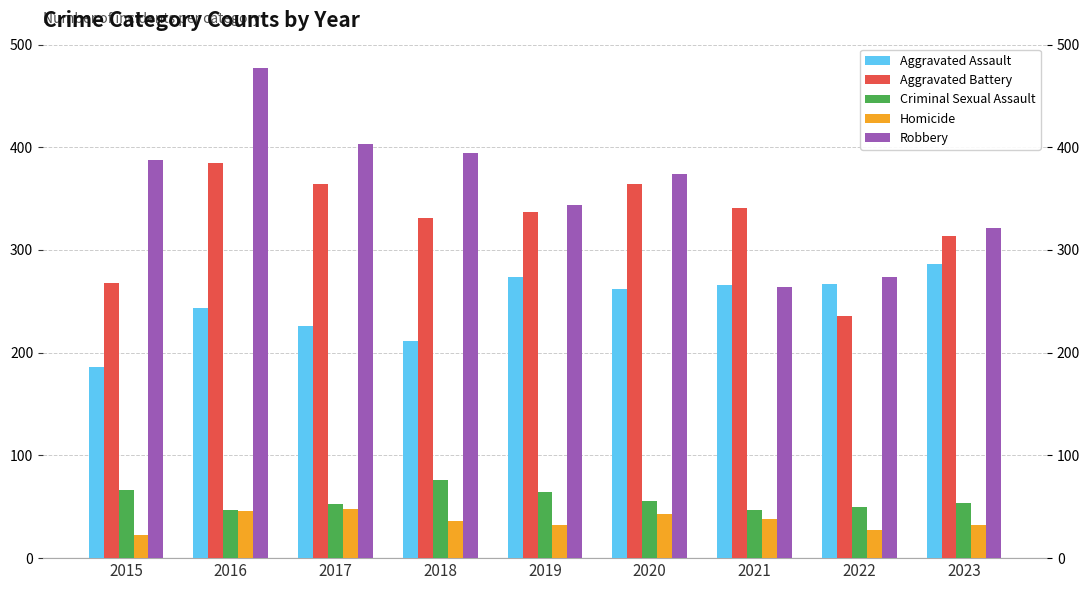

What is the spread (max minus min) of values at 2021?

303